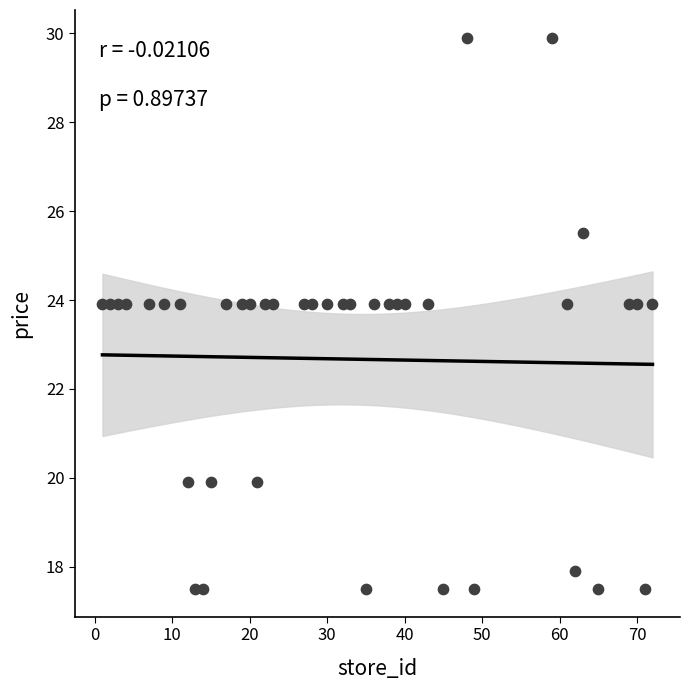

What is the range of X values (max minus min)?

71.0